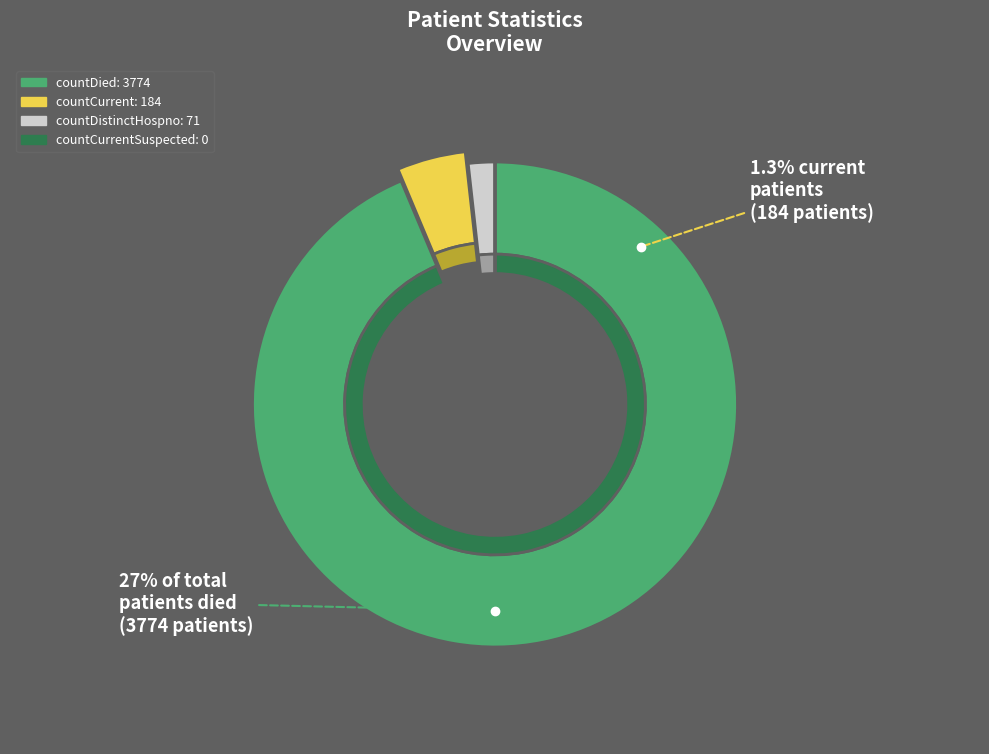

The countDistinctHospno slice represents 7% of the pie. True or false?

False